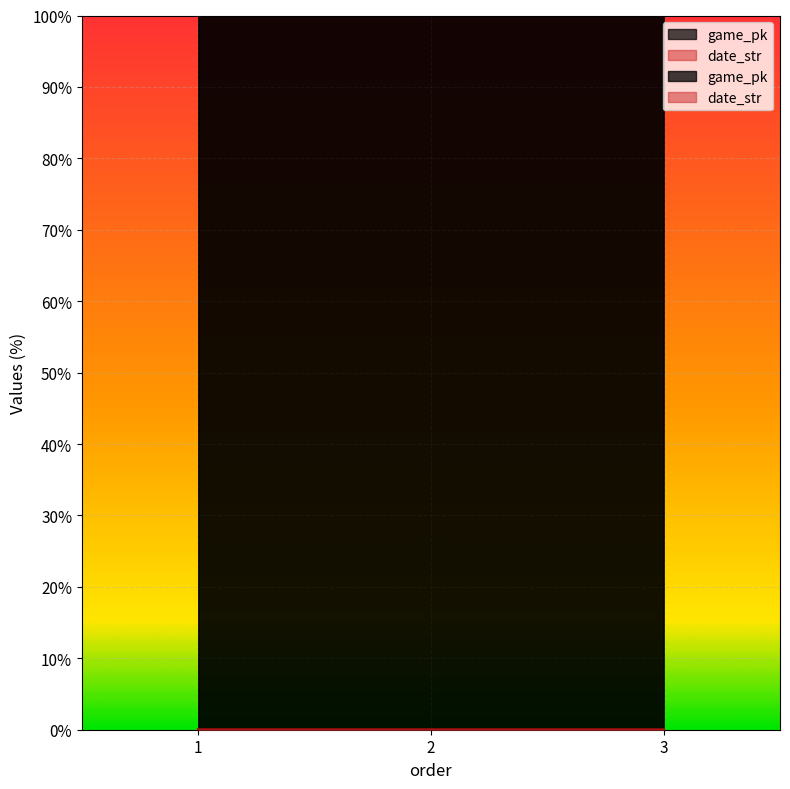

How many game_pk values are between 99 and 100?

3